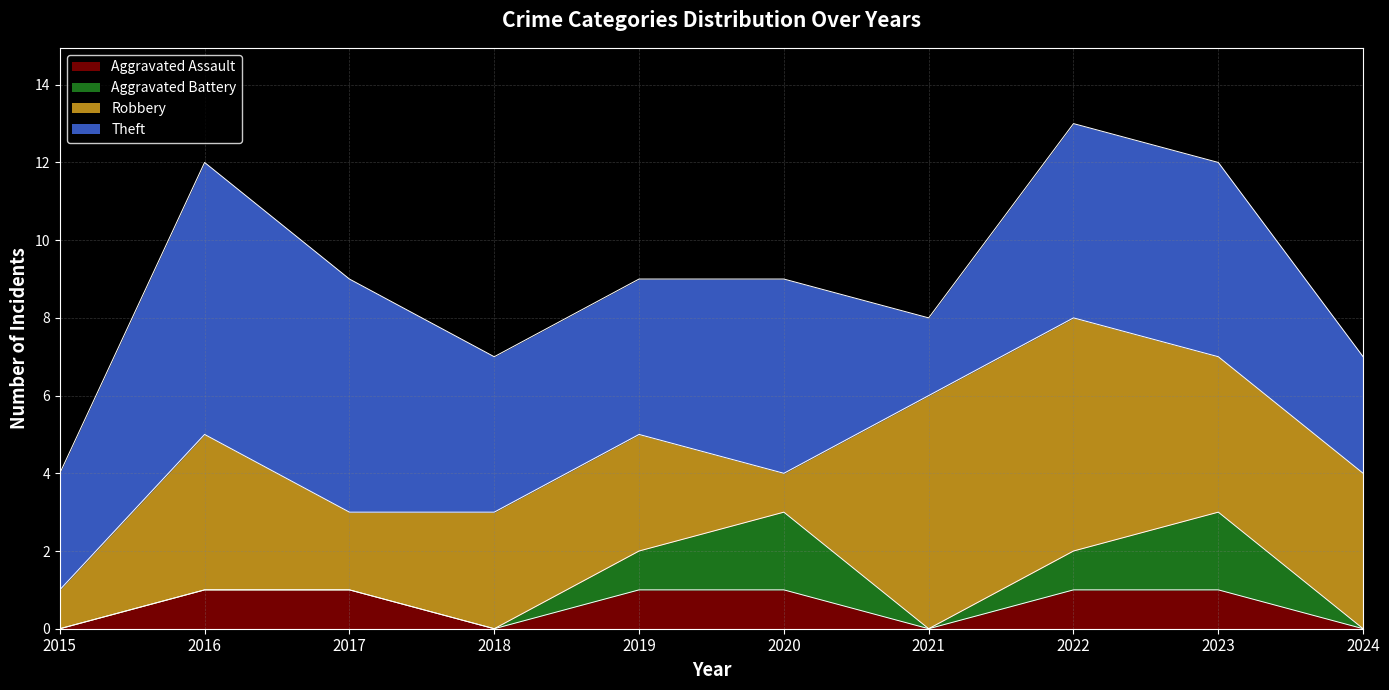

What is the approximate value of Aggravated Battery at 2022?

1